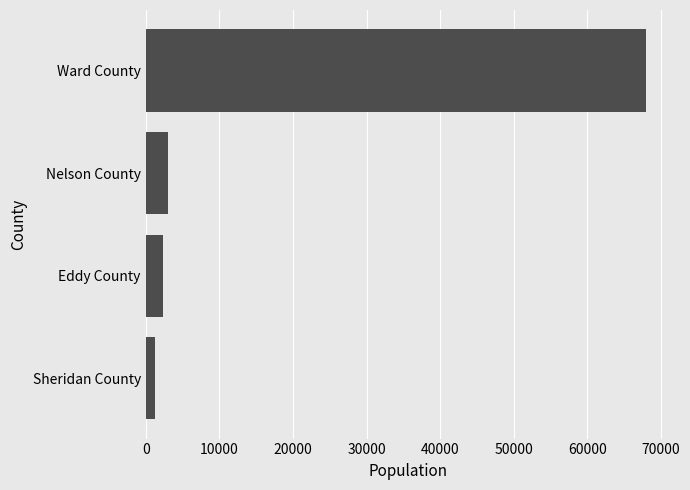

The chart shows a value of 2404 at Eddy County. True or false?

True